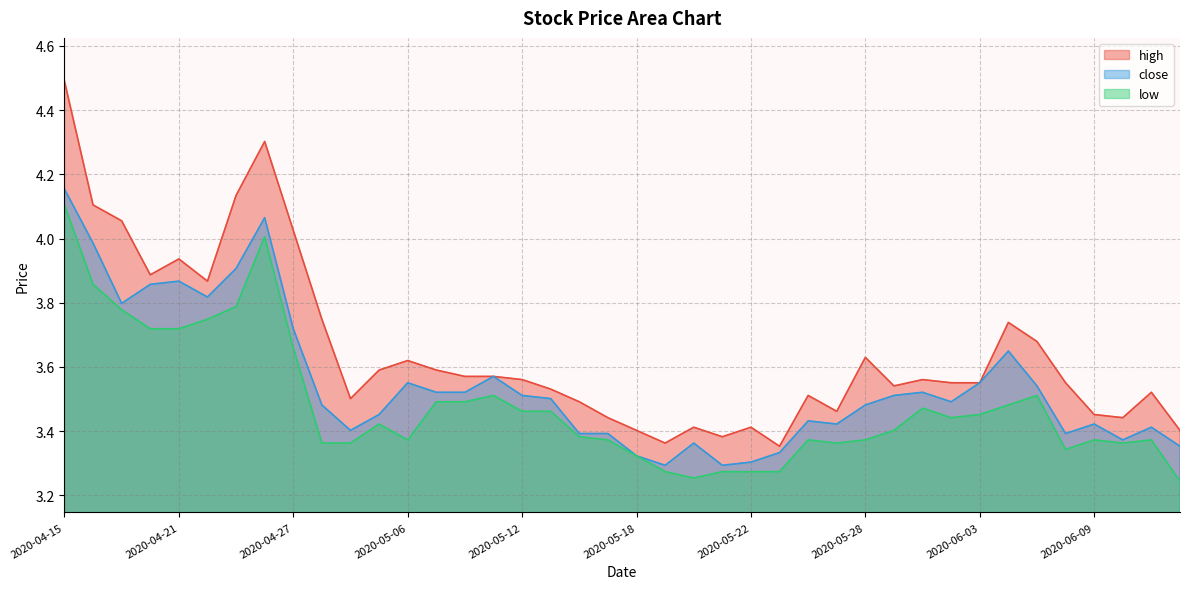

Which label corresponds to the largest value in the chart?

2020-04-15